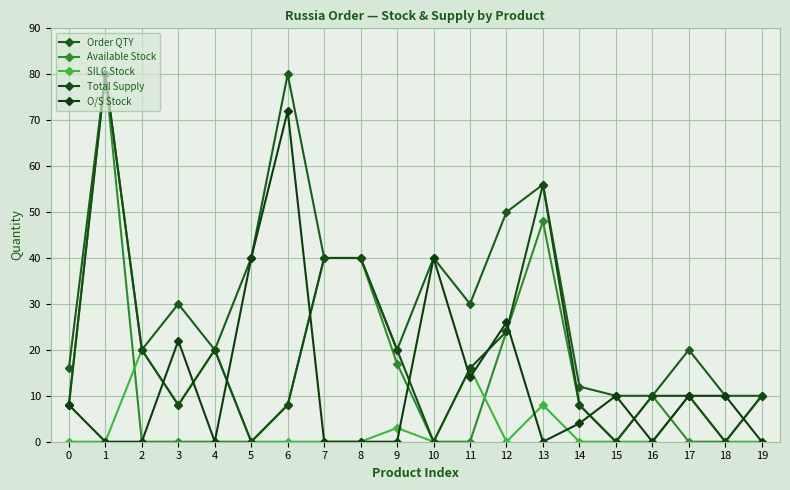

True or false: SILC Stock and Available Stock intersect in this chart.

True